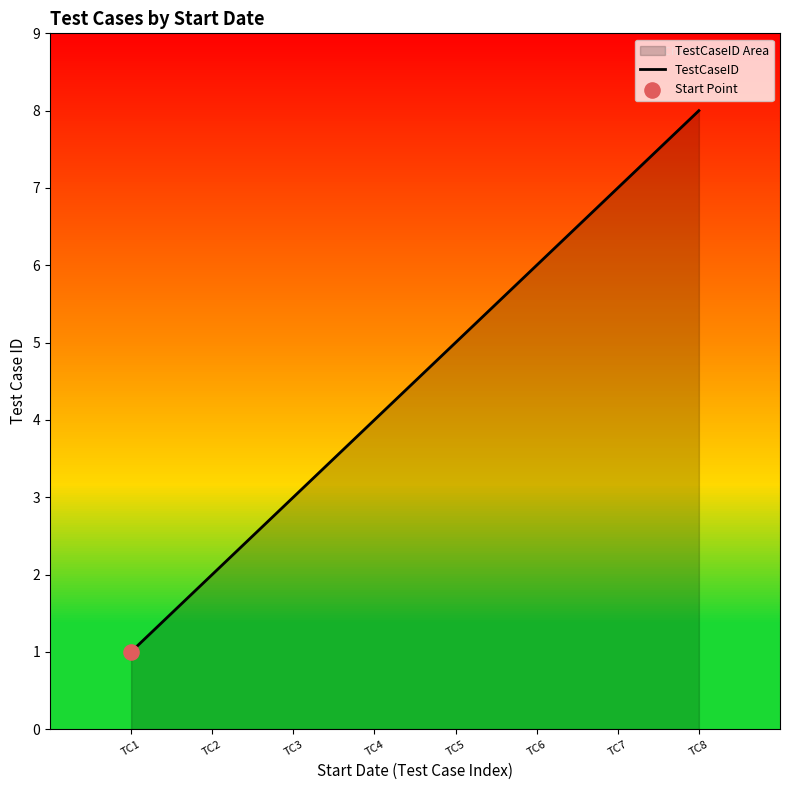

Between TC1 and TC8, which is larger?

TC8